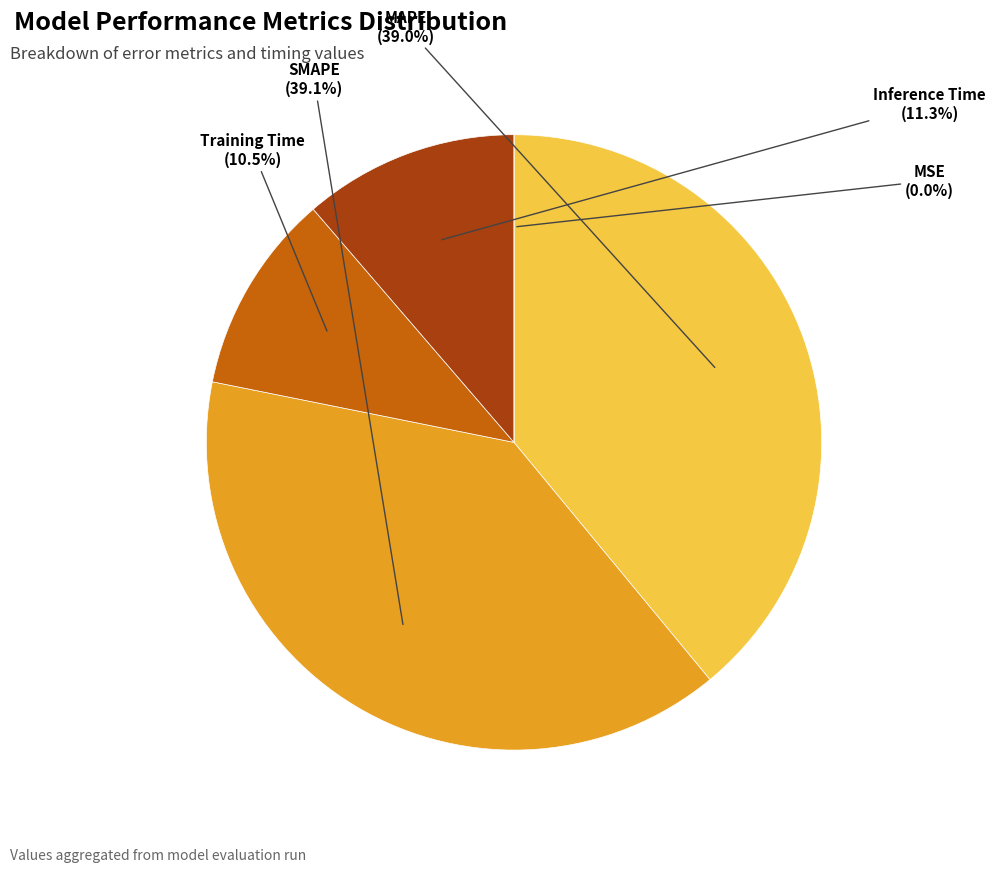

Between Training Time and MAPE, which is larger?

MAPE